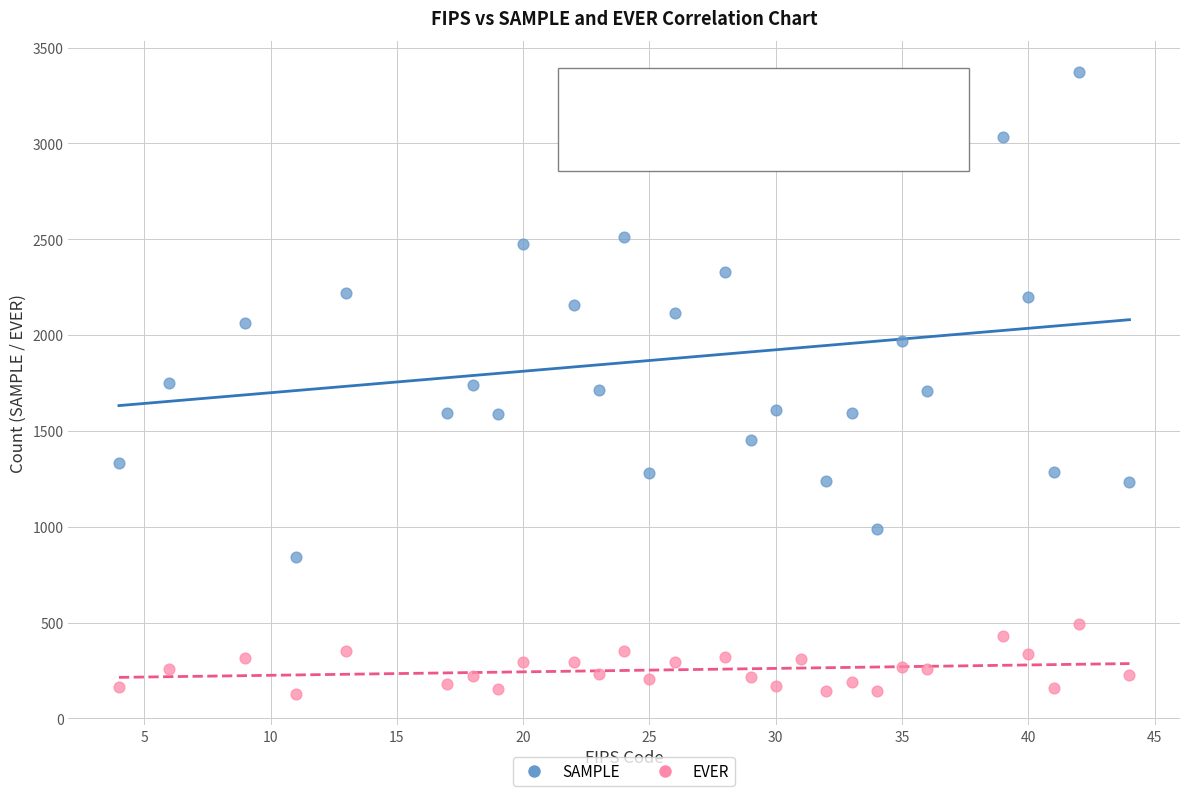

Across all data points, what is the range of Y values (max minus min)?

3246